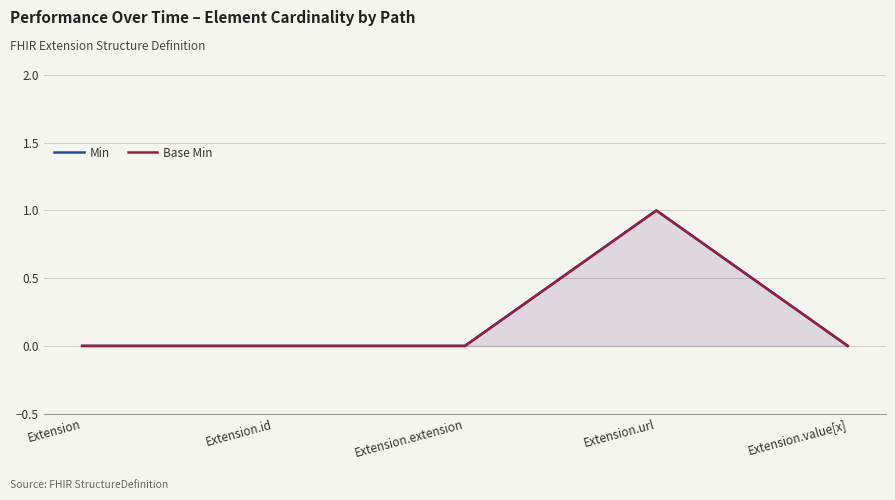

Reading left to right, extract all data points from this chart.

Min: 0	0	0	1	0
Base Min: 0	0	0	1	0